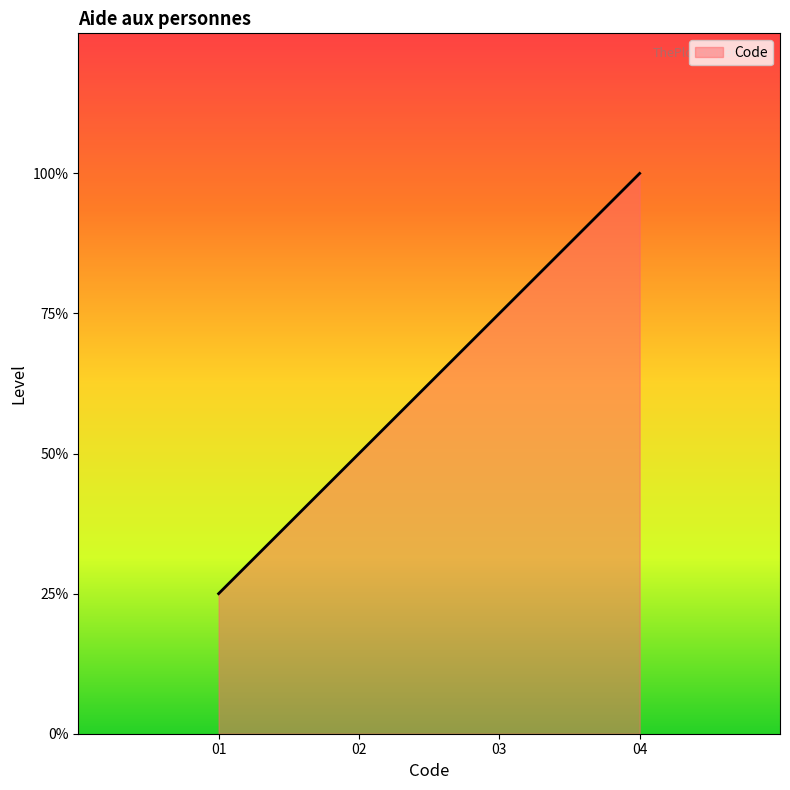

Is this an area chart (filled region under the line)?

Yes